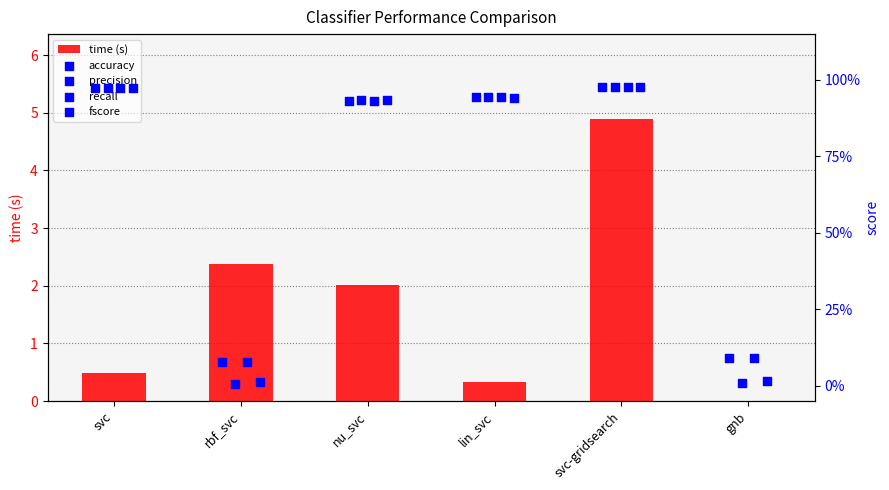

At how many categories does at least one series exceed 2?

3